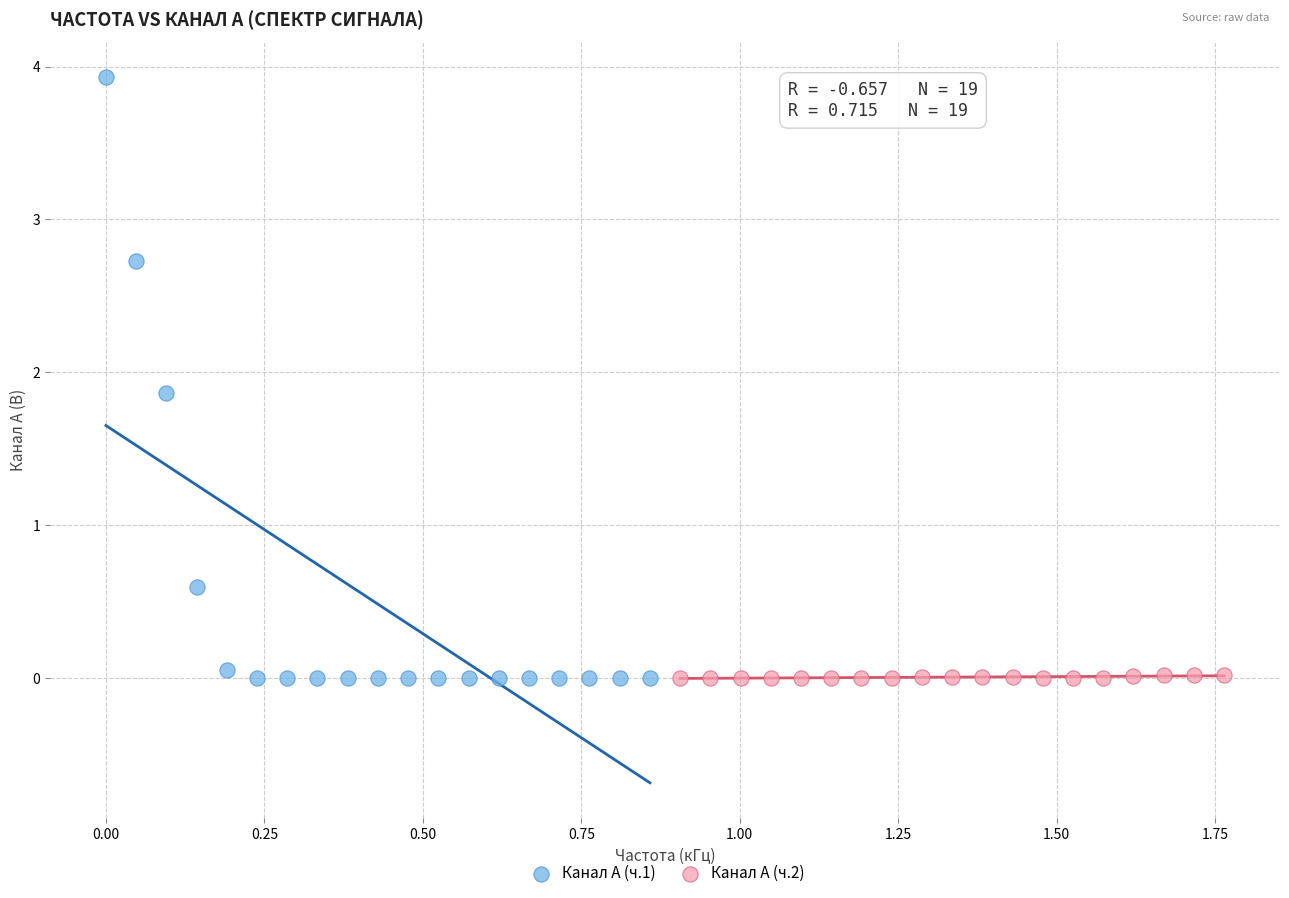

Which series has the widest spread of Y values?

Канал A (ч.1)